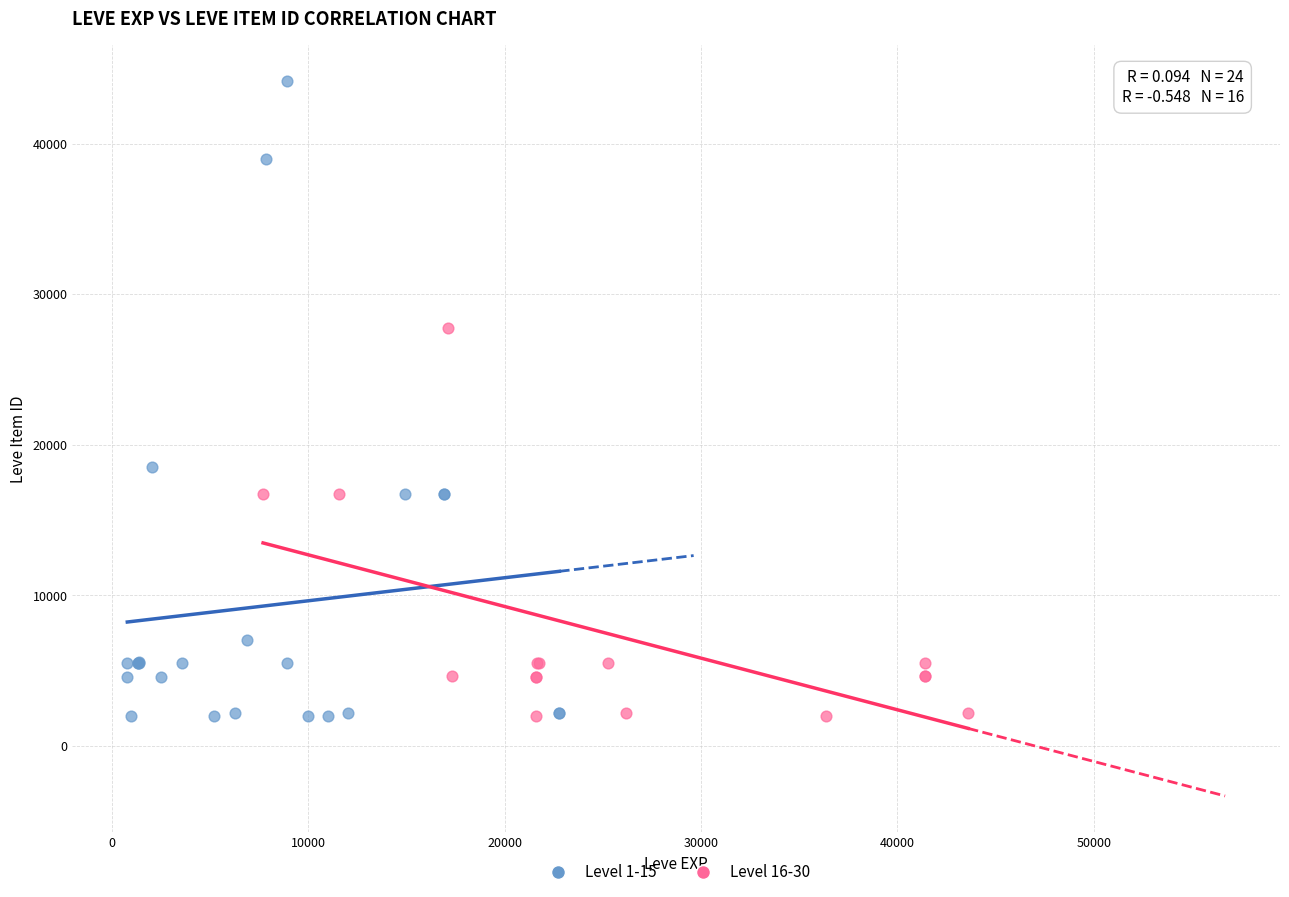

Which series has the largest Y range (max minus min)?

Level 1-15